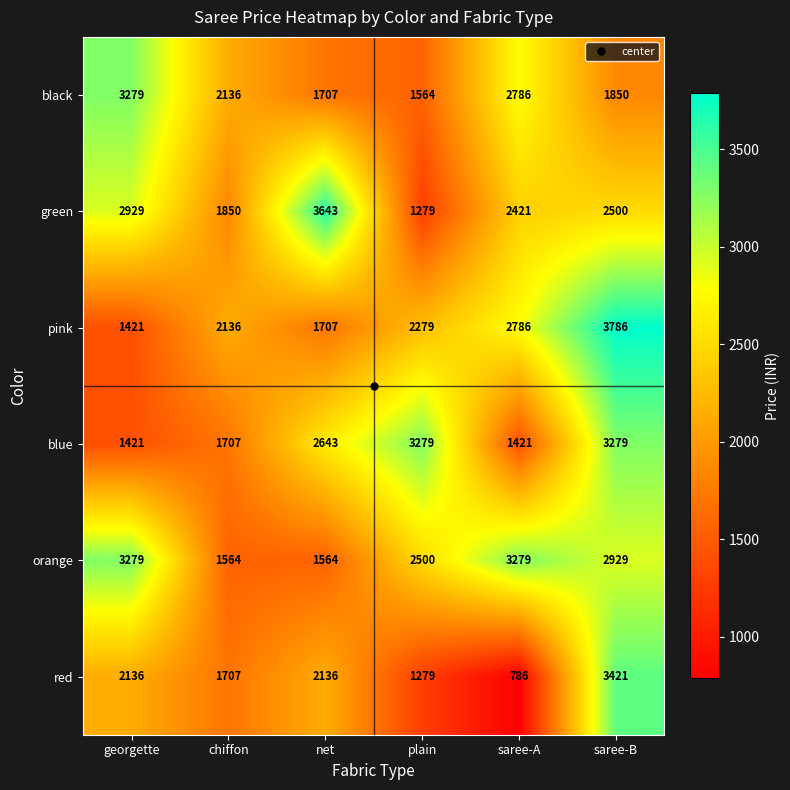

What value does the red series have at net, to the nearest 10?

2140